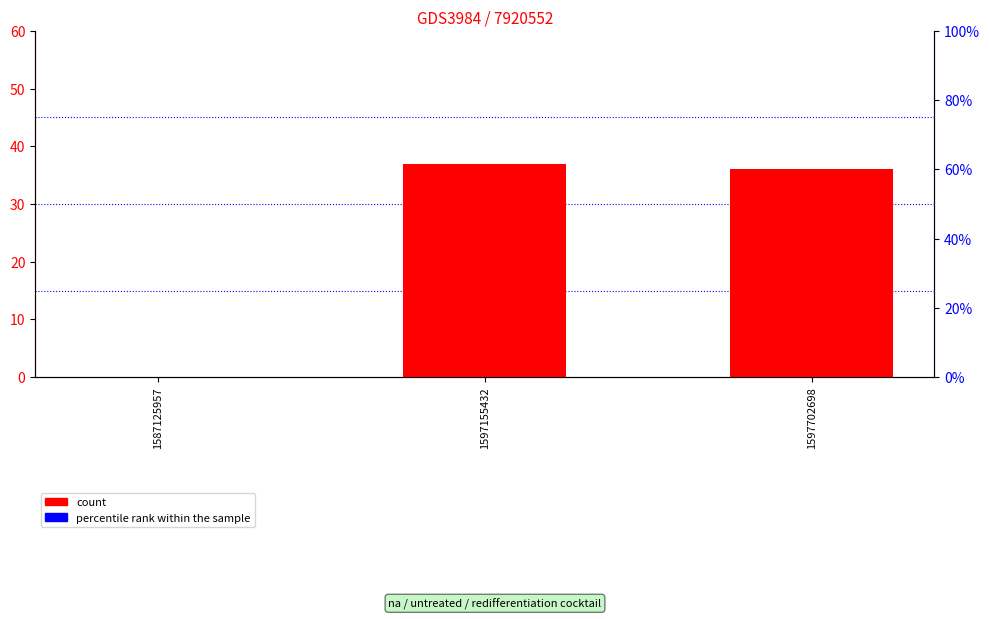

Reading left to right, list all the values displayed in this chart.

count: 1587125957=0	1597155432=37	1597702698=36
percentile rank within the sample: 1587125957=0	1597155432=0	1597702698=0